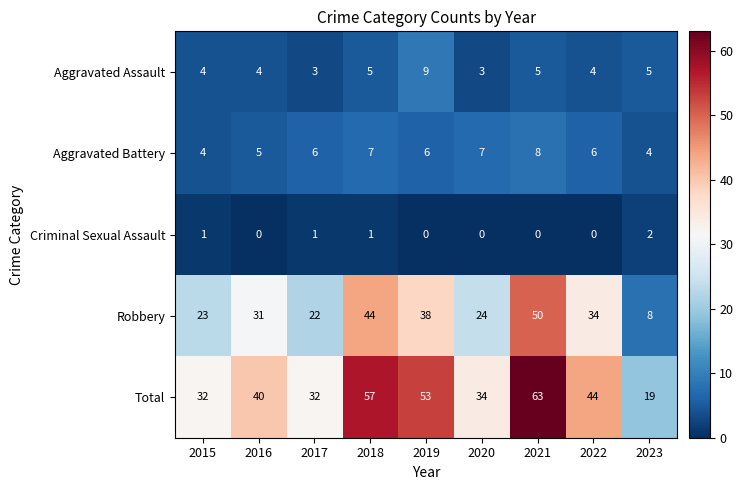

At 2023, list the series in order from smallest to largest.

Criminal Sexual Assault, Aggravated Battery, Aggravated Assault, Robbery, Total